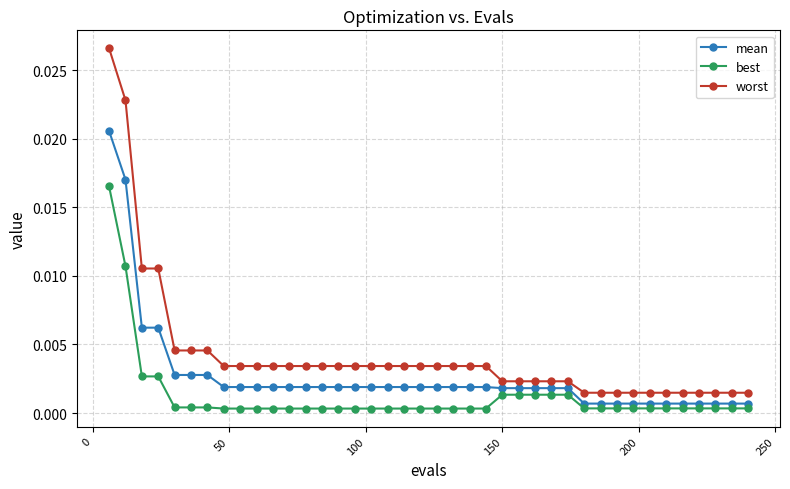

At how many categories does at least one series exceed 0?

40